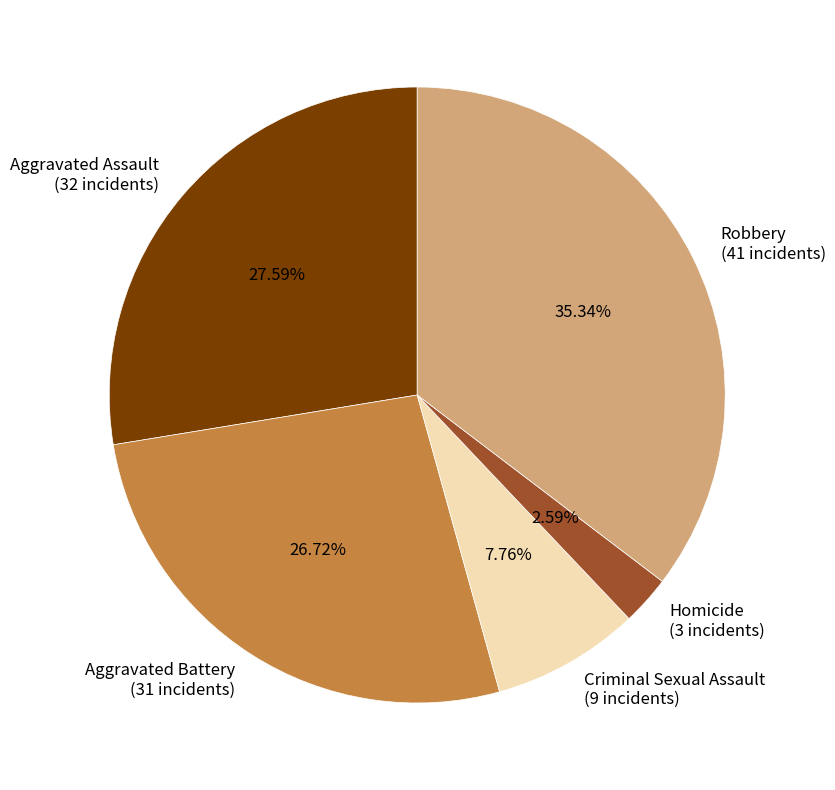

To the nearest percent, what portion does Criminal Sexual Assault represent?

8%